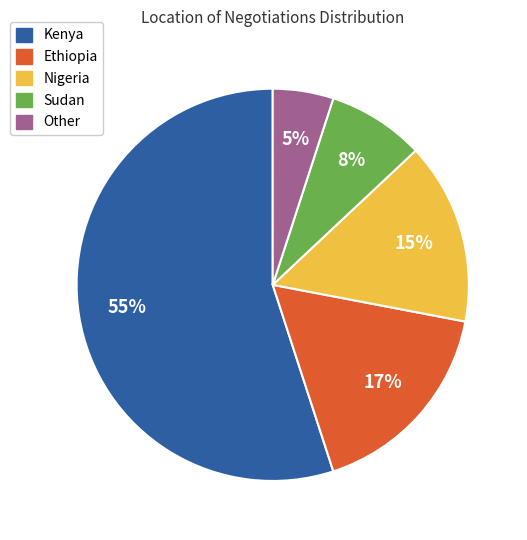

To the nearest percent, what is the difference between the Kenya and Other slice percentages?

50%